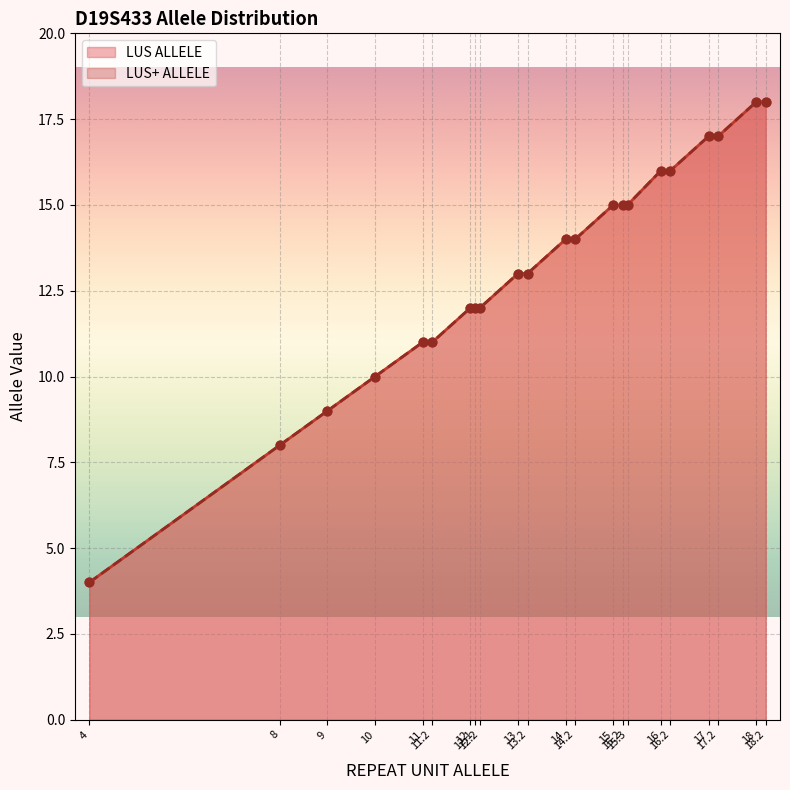

At which category is the sum across all series the highest?

18